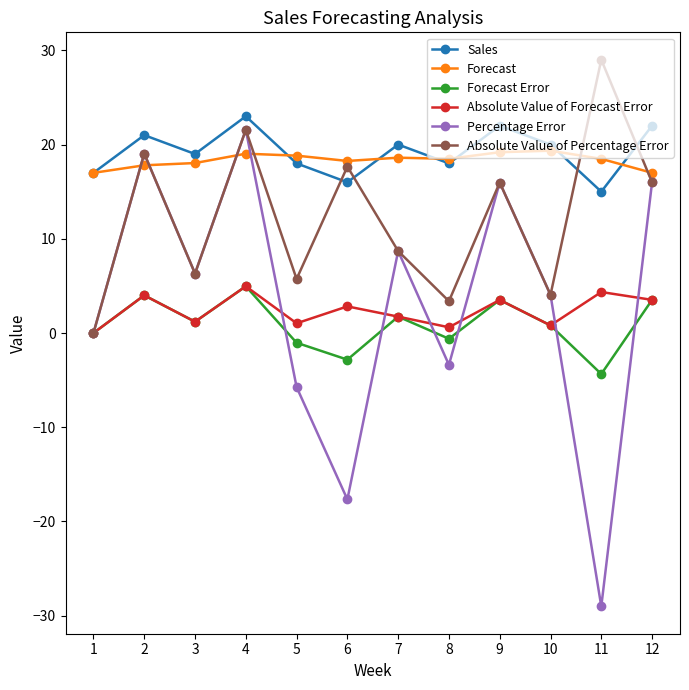

Which label corresponds to the largest value in the chart?

11